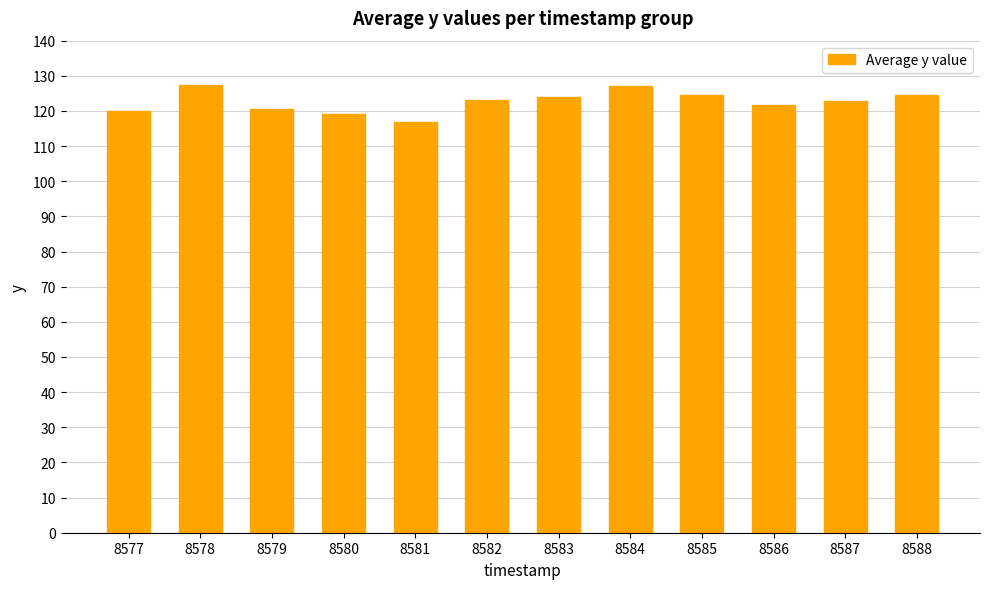

How many data points does each series have?

12